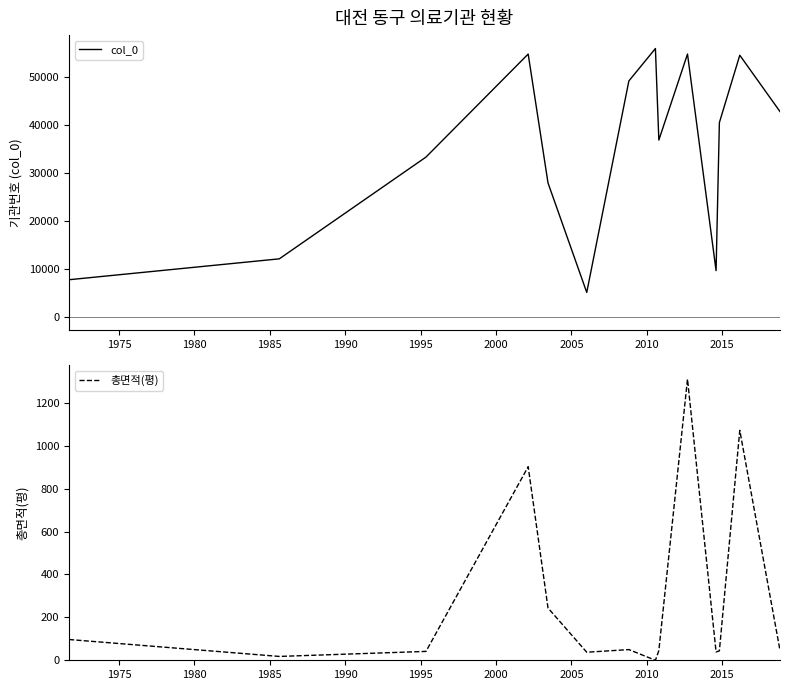

What is the total value across all series at 2000?

49154.9